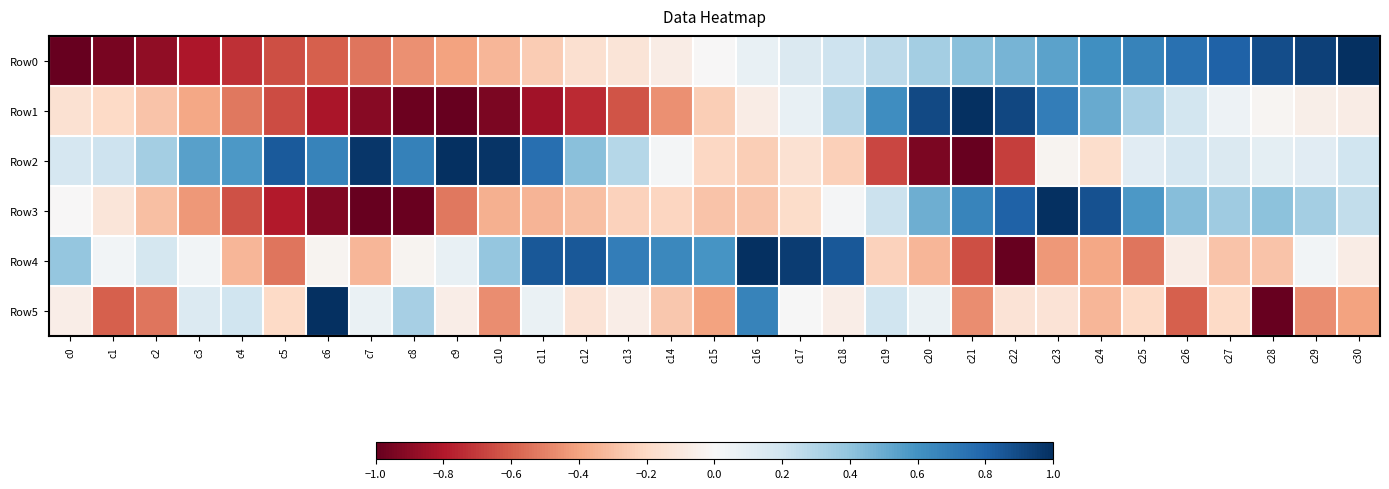

Reading left to right, transcribe all the data shown in this chart.

Row0: c0=-1.0	c1=-0.9	c2=-0.9	c3=-0.8	c4=-0.7	c5=-0.6	c6=-0.6	c7=-0.5	c8=-0.5	c9=-0.4	c10=-0.3	c11=-0.3	c12=-0.2	c13=-0.1	c14=-0.1	c15=-0.0	c16=0.1	c17=0.1	c18=0.2	c19=0.3	c20=0.3	c21=0.4	c22=0.5	c23=0.5	c24=0.6	c25=0.7	c26=0.7	c27=0.8	c28=0.9	c29=0.9	c30=1.0
Row1: c0=-0.2	c1=-0.2	c2=-0.3	c3=-0.4	c4=-0.5	c5=-0.6	c6=-0.8	c7=-0.9	c8=-1.0	c9=-1.0	c10=-0.9	c11=-0.8	c12=-0.7	c13=-0.6	c14=-0.5	c15=-0.2	c16=-0.1	c17=0.1	c18=0.3	c19=0.6	c20=0.9	c21=1.0	c22=0.9	c23=0.7	c24=0.5	c25=0.3	c26=0.2	c27=0.1	c28=-0.0	c29=-0.1	c30=-0.1
Row2: c0=0.2	c1=0.2	c2=0.3	c3=0.5	c4=0.6	c5=0.8	c6=0.7	c7=1.0	c8=0.7	c9=1.0	c10=1.0	c11=0.8	c12=0.4	c13=0.3	c14=0.0	c15=-0.2	c16=-0.2	c17=-0.2	c18=-0.2	c19=-0.7	c20=-0.9	c21=-1.0	c22=-0.7	c23=-0.0	c24=-0.2	c25=0.1	c26=0.2	c27=0.1	c28=0.1	c29=0.1	c30=0.2
Row3: c0=-0.0	c1=-0.1	c2=-0.3	c3=-0.4	c4=-0.6	c5=-0.8	c6=-0.9	c7=-1.0	c8=-1.0	c9=-0.5	c10=-0.4	c11=-0.3	c12=-0.3	c13=-0.2	c14=-0.2	c15=-0.3	c16=-0.3	c17=-0.2	c18=0.0	c19=0.2	c20=0.5	c21=0.7	c22=0.8	c23=1.0	c24=0.9	c25=0.6	c26=0.4	c27=0.4	c28=0.4	c29=0.3	c30=0.2
Row4: c0=0.4	c1=0.0	c2=0.2	c3=0.0	c4=-0.3	c5=-0.5	c6=-0.0	c7=-0.3	c8=-0.0	c9=0.1	c10=0.4	c11=0.8	c12=0.8	c13=0.7	c14=0.6	c15=0.6	c16=1.0	c17=0.9	c18=0.8	c19=-0.2	c20=-0.3	c21=-0.6	c22=-1.0	c23=-0.4	c24=-0.4	c25=-0.5	c26=-0.1	c27=-0.3	c28=-0.3	c29=0.0	c30=-0.1
Row5: c0=-0.1	c1=-0.6	c2=-0.5	c3=0.1	c4=0.2	c5=-0.2	c6=1.0	c7=0.1	c8=0.3	c9=-0.1	c10=-0.5	c11=0.1	c12=-0.1	c13=-0.1	c14=-0.3	c15=-0.4	c16=0.7	c17=0.0	c18=-0.1	c19=0.2	c20=0.1	c21=-0.5	c22=-0.1	c23=-0.1	c24=-0.3	c25=-0.2	c26=-0.6	c27=-0.2	c28=-1.0	c29=-0.5	c30=-0.4